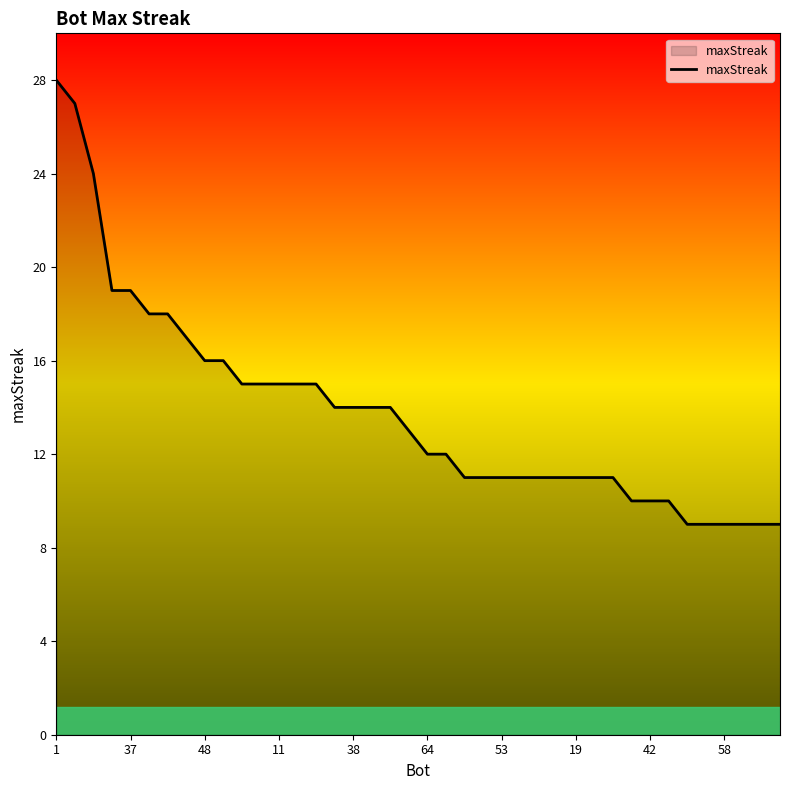

How many categories are shown in the chart?

40